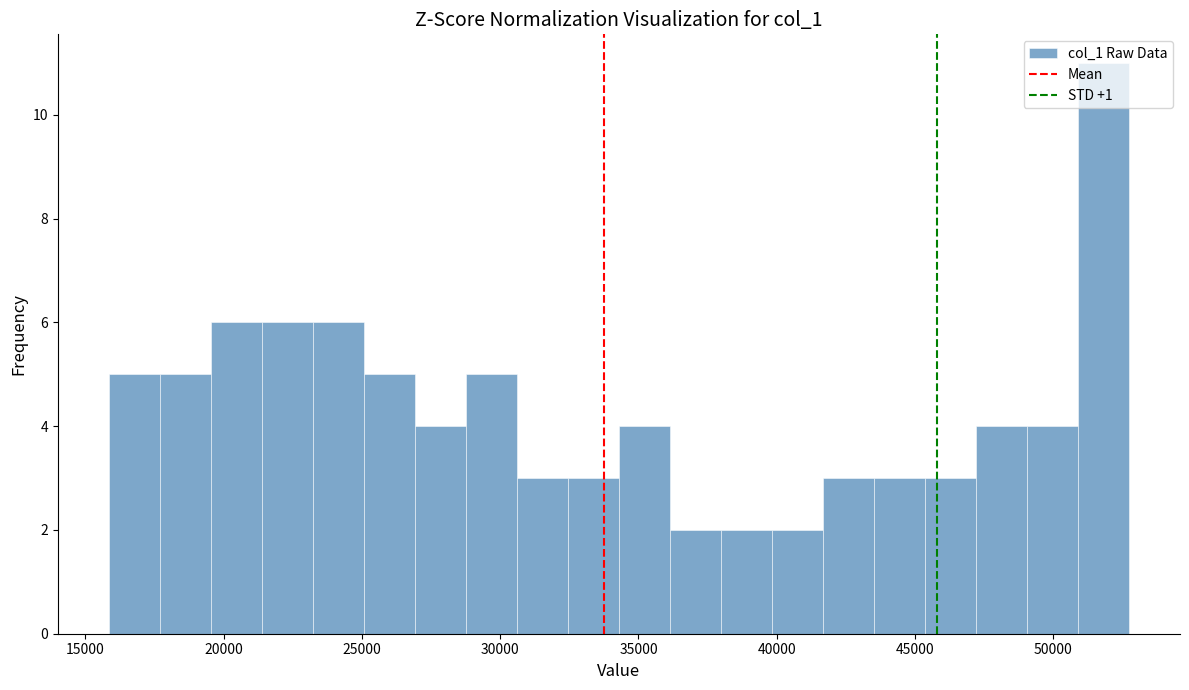

Read against the x-axis, roughly where is the centre of the tallest bar?

52000